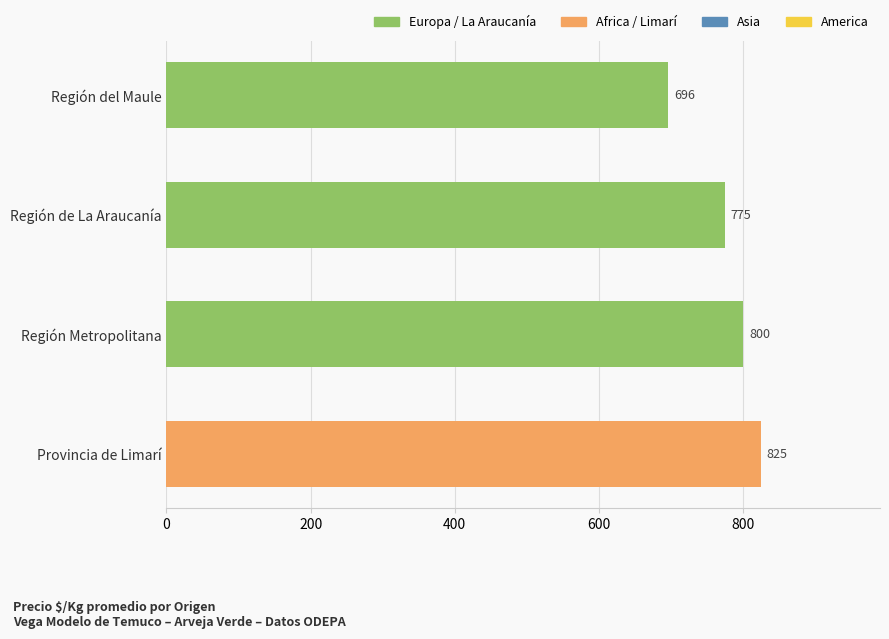

What is the ratio of the value at Región del Maule to the value at Provincia de Limarí?

0.8